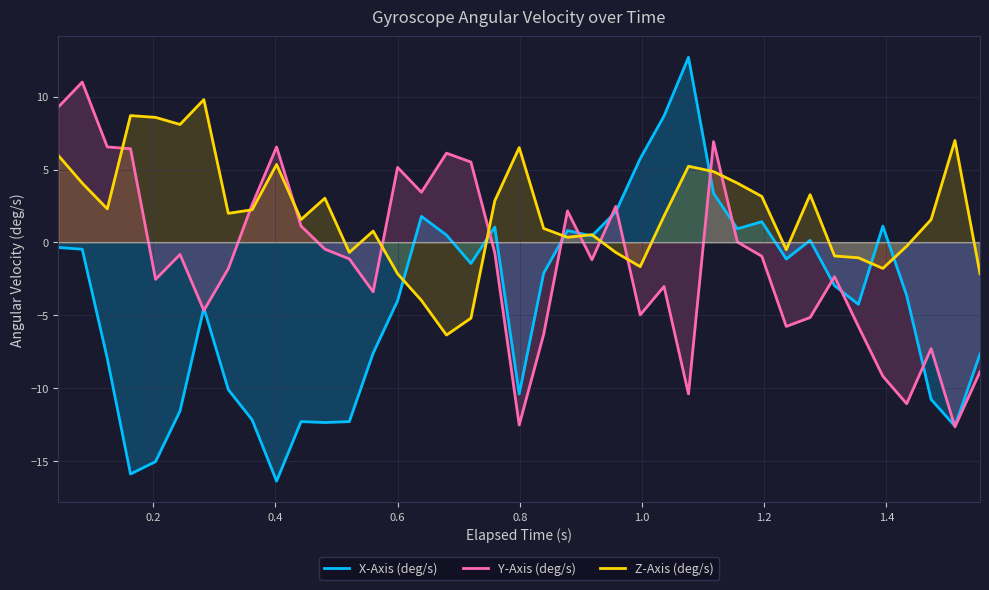

How many distinct data groups are displayed?

3